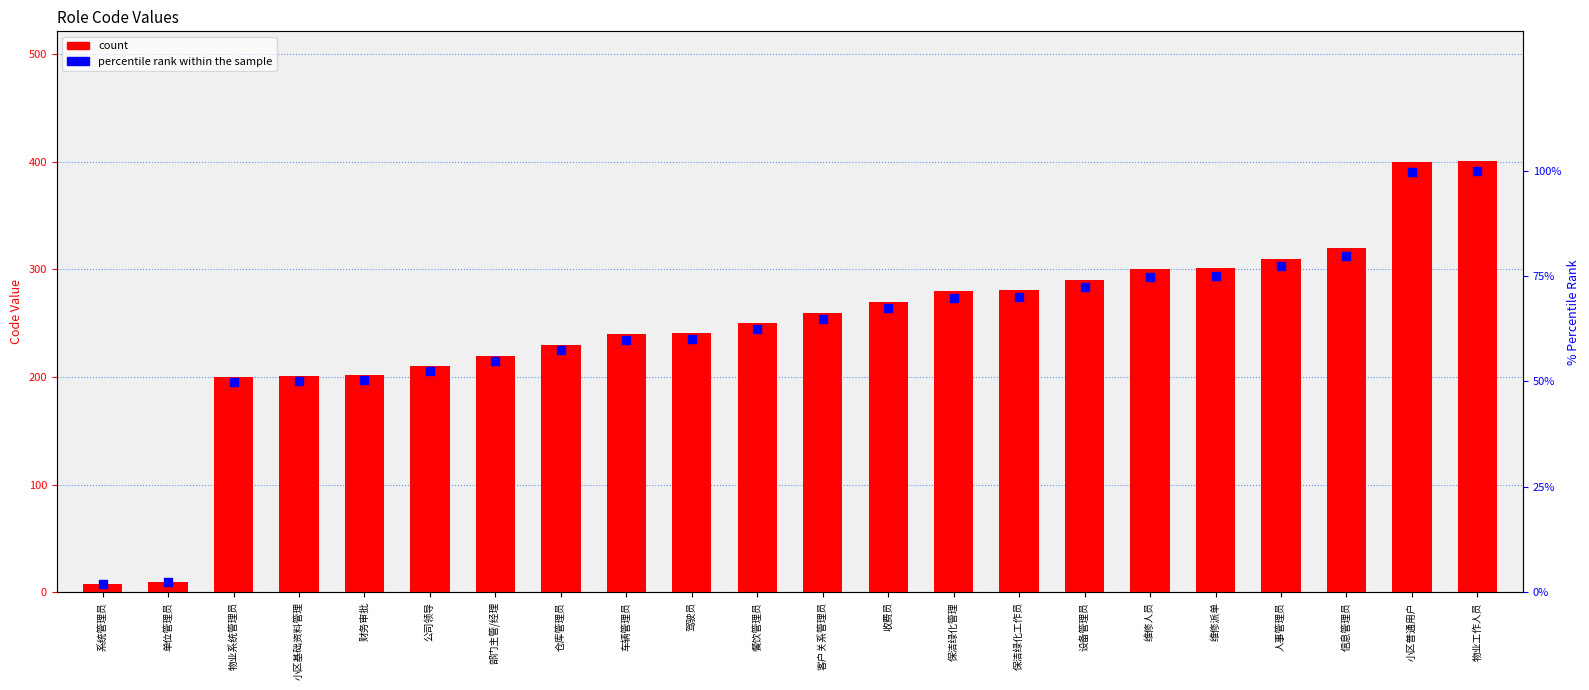

Which series has the largest total across all categories?

col_1